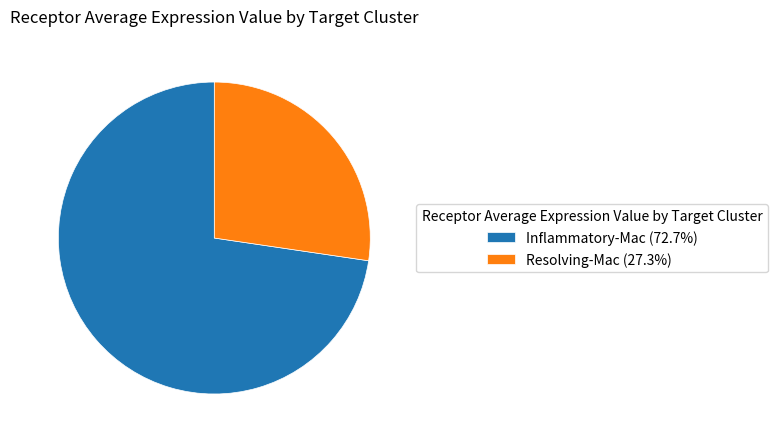

Between Resolving-Mac and Inflammatory-Mac, which is larger?

Inflammatory-Mac